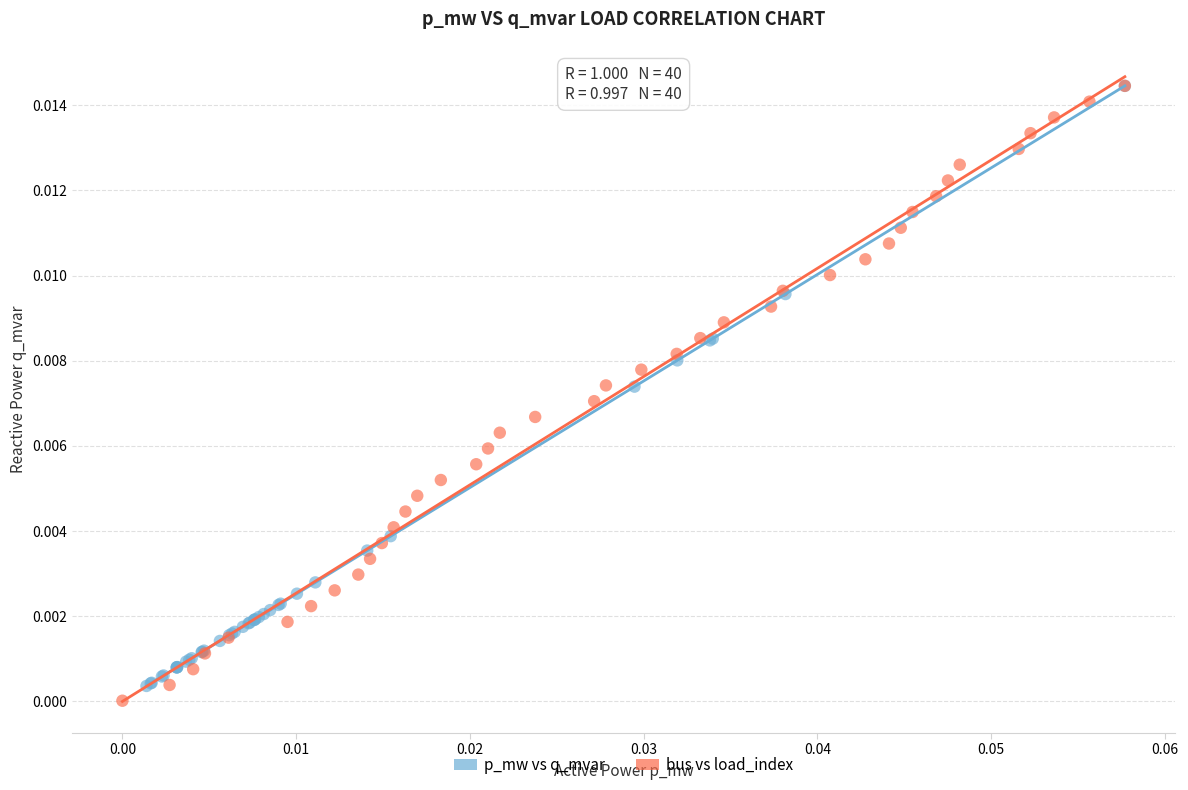

Which series has the largest Y range (max minus min)?

bus vs load_index